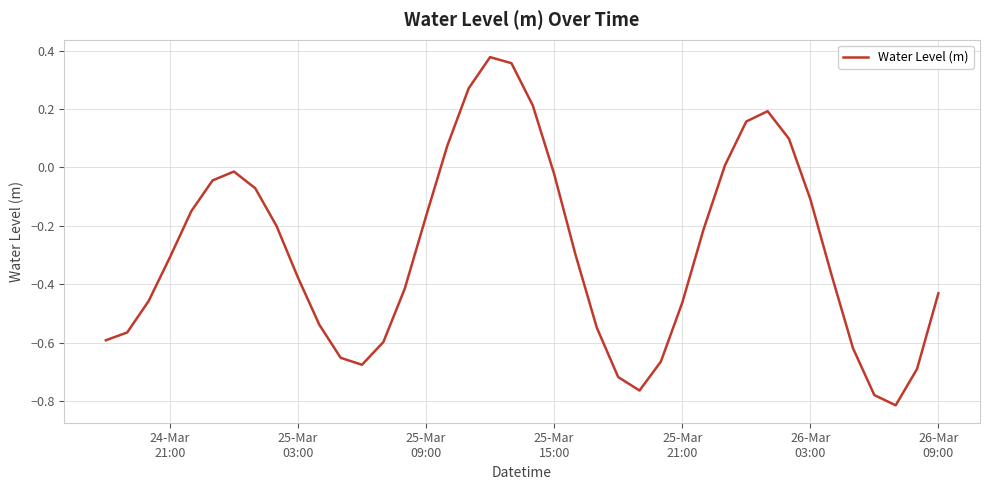

Does the chart have visible grid lines?

Yes